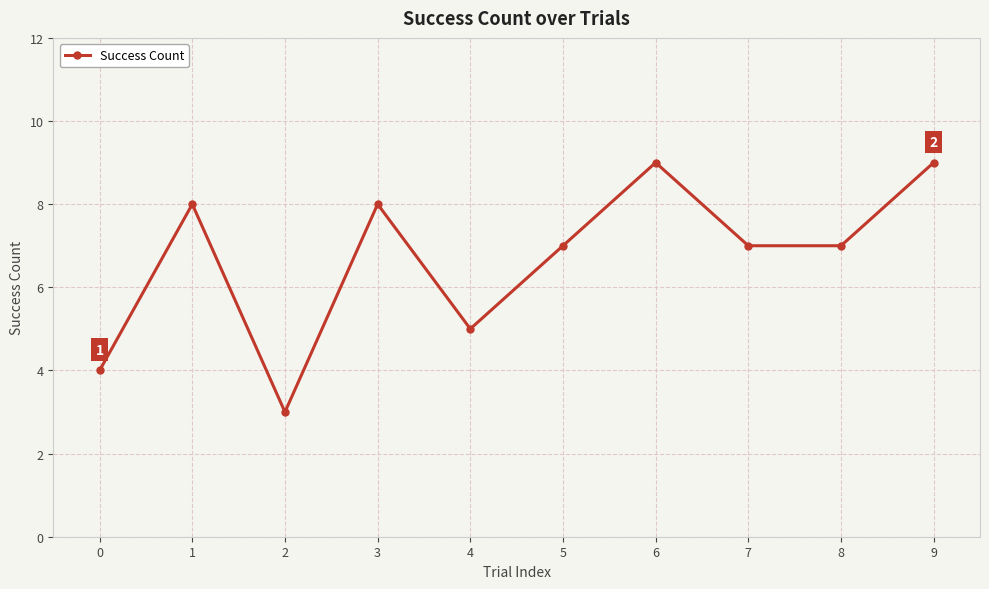

What is the maximum value shown in the chart?

9